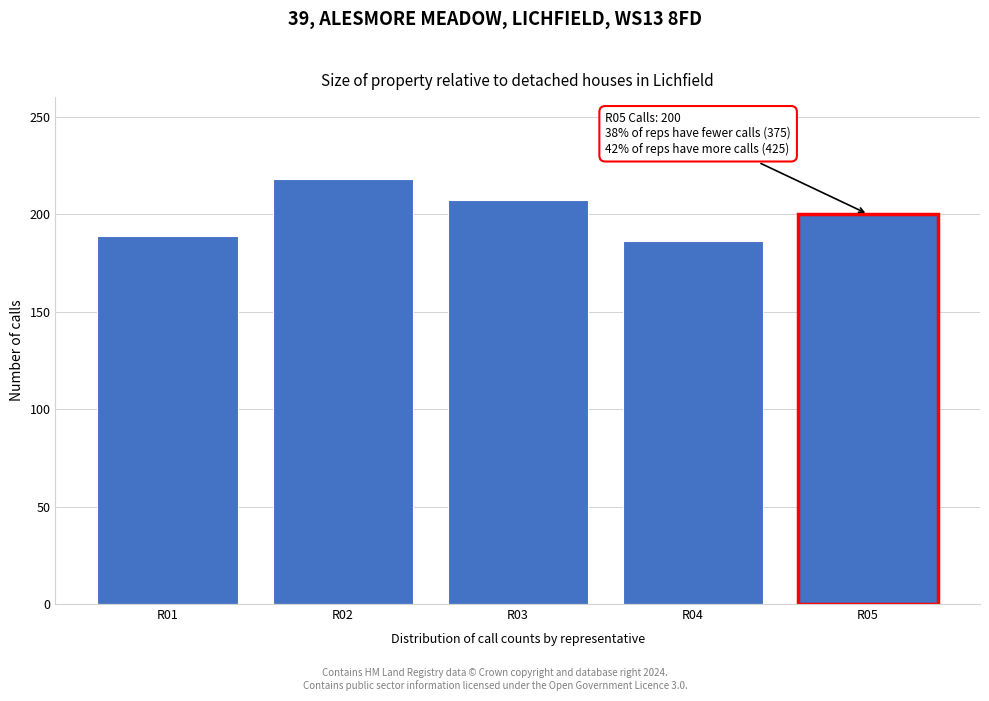

Reading right to left, list all the values displayed in this chart.

R05=200	R04=186	R03=207	R02=218	R01=189